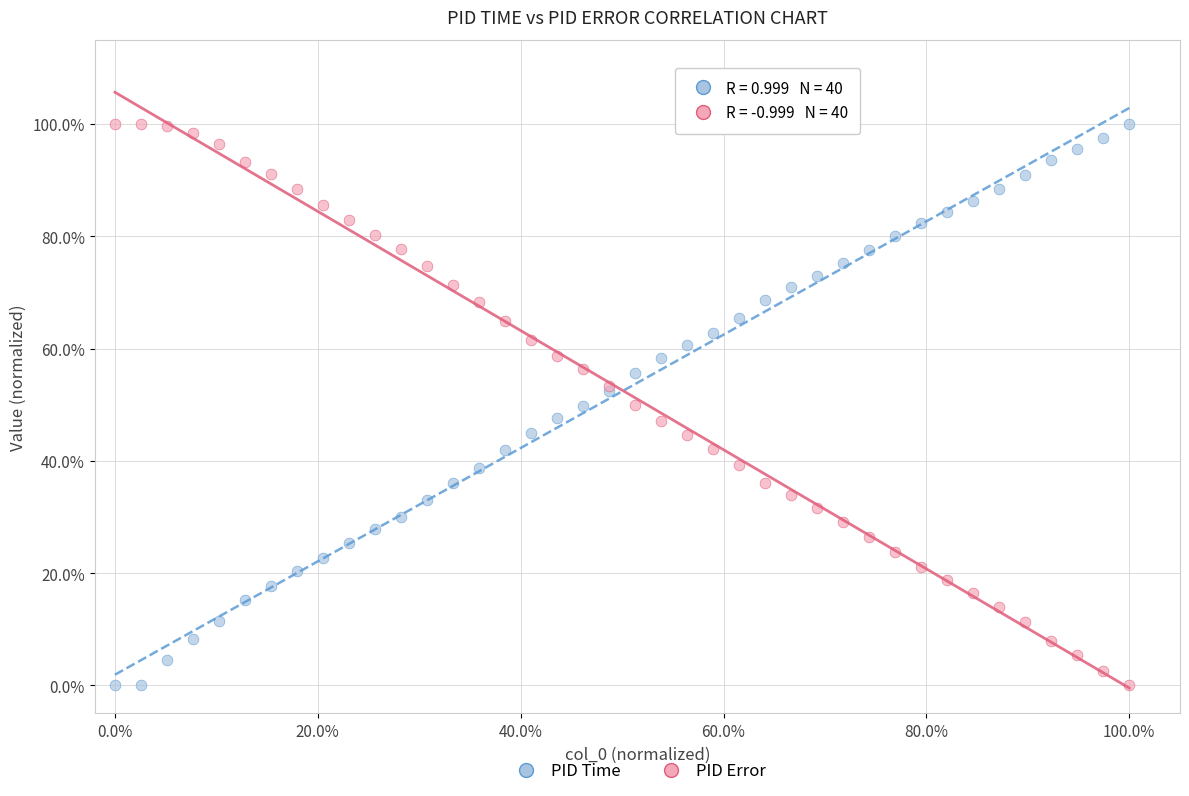

What are all the series names shown in the legend?

PID Time, PID Error